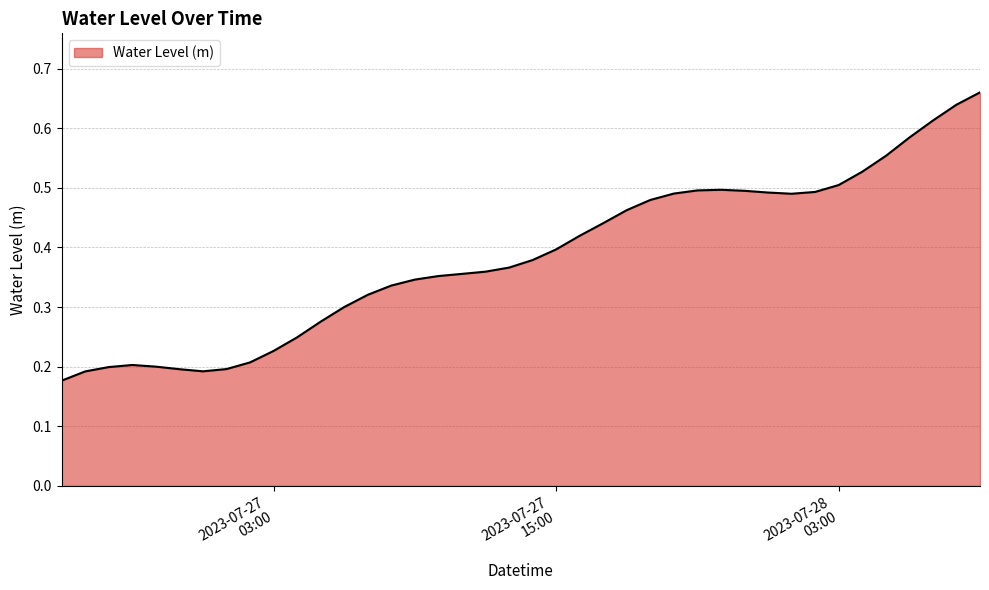

True or false: there are more than 1 points higher than both neighbors.

True